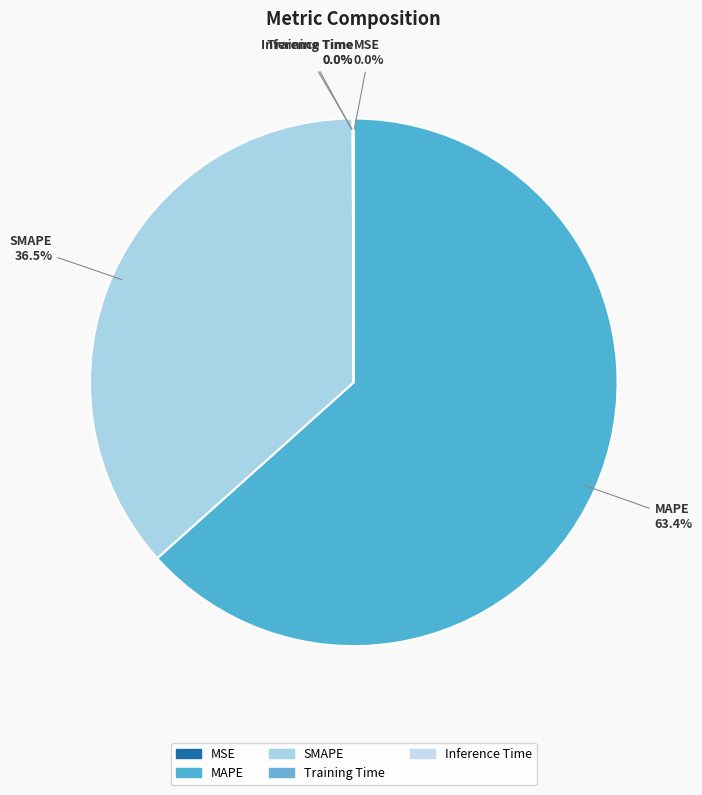

What is the largest slice in the pie chart?

MAPE